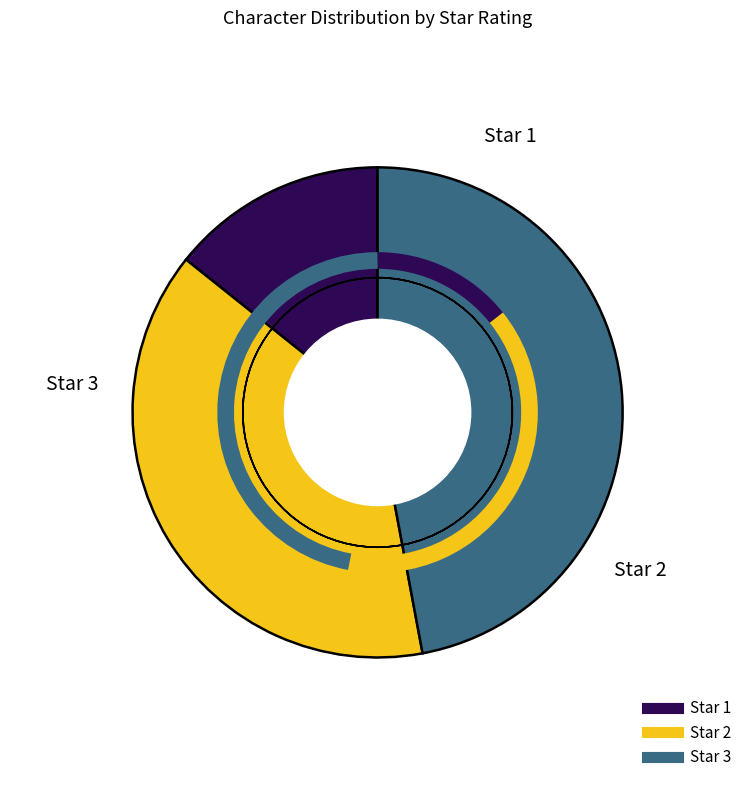

How many segments does this pie chart have?

3